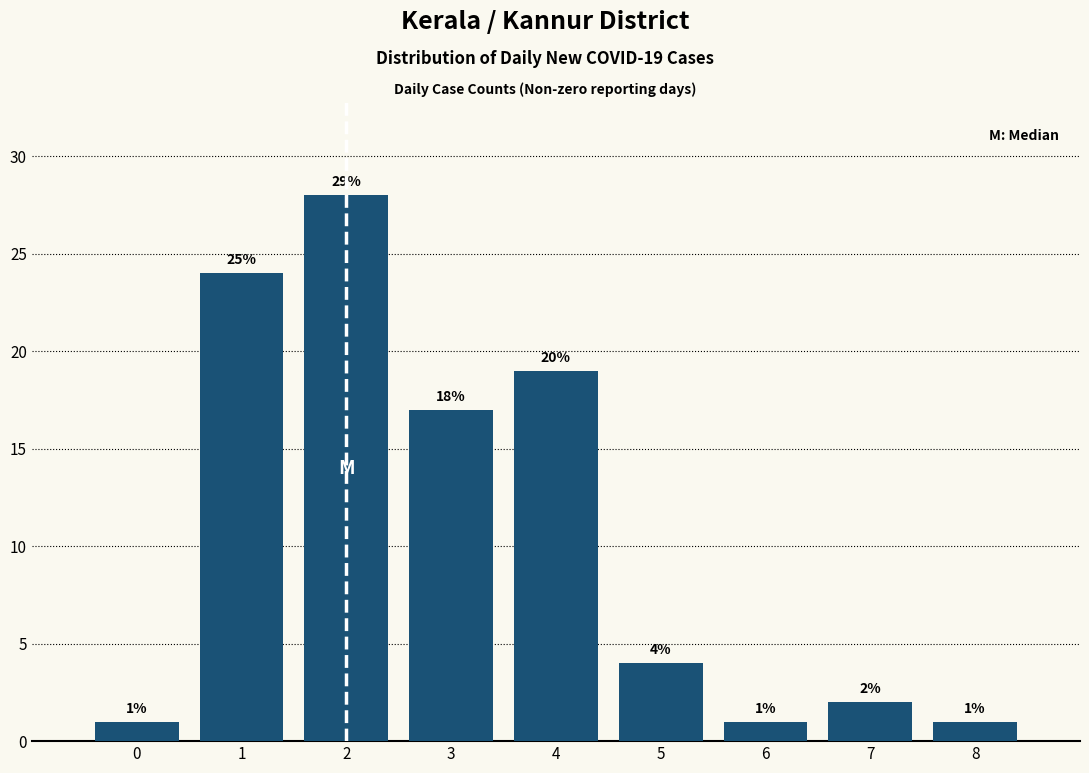

Reading right to left, what are all the values shown in this chart?

8=1	7=2	6=1	5=4	4=19	3=17	2=28	1=24	0=1